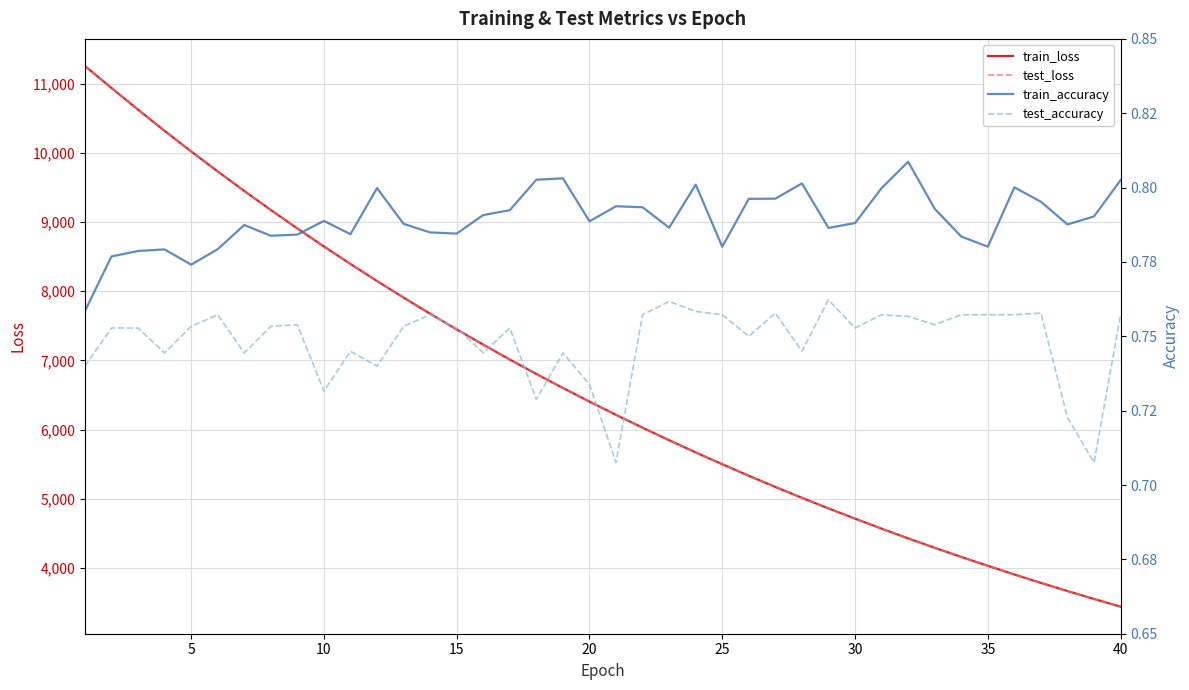

What are all the series names shown in the legend?

train_loss, test_loss, train_accuracy, test_accuracy